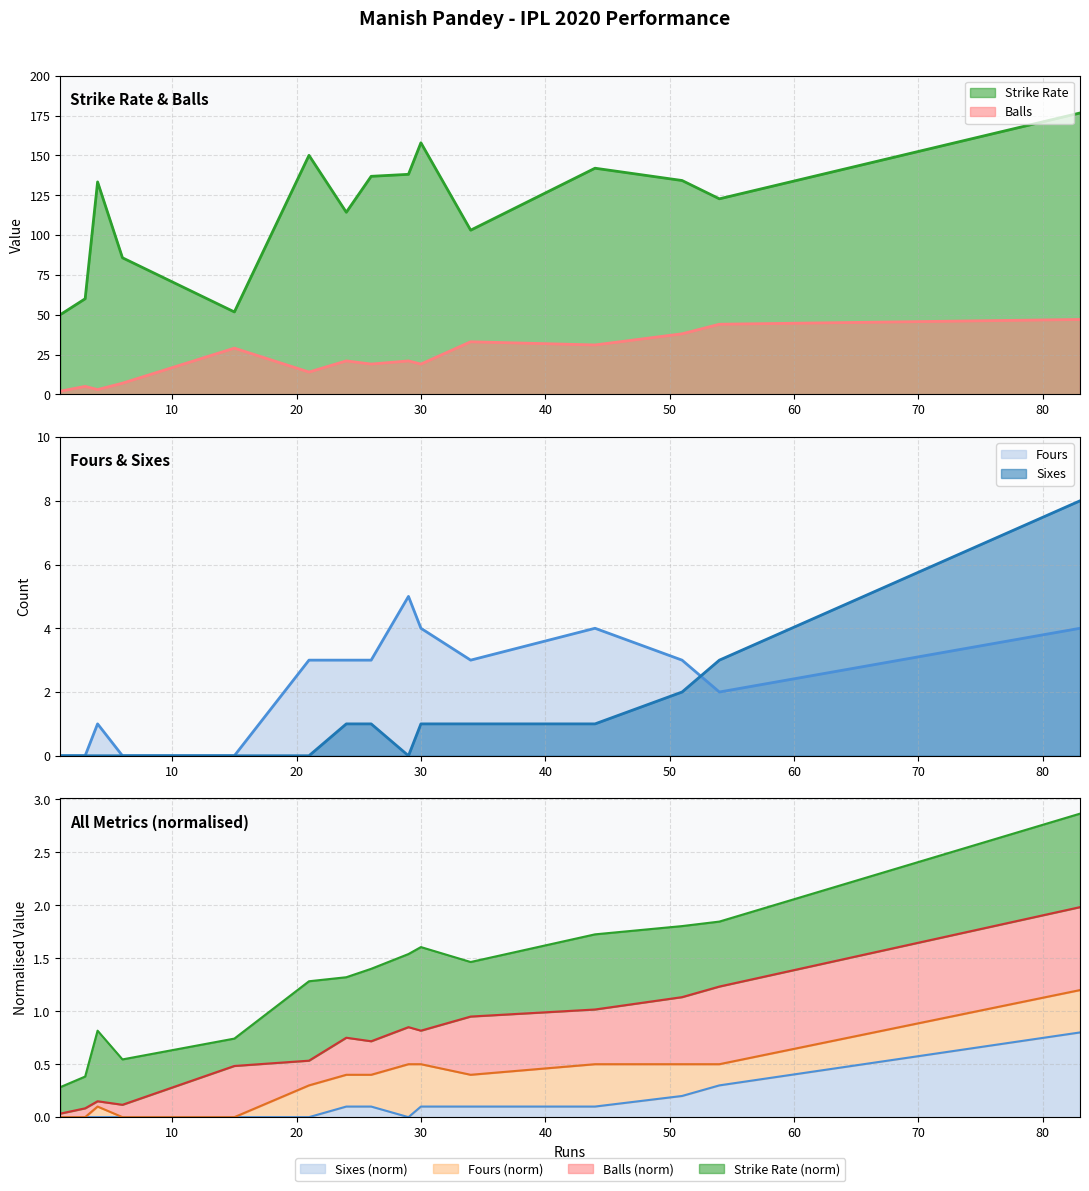

Reading left to right, list all the values displayed in this chart.

Strike Rate: 24=114.3	3=60.0	1=50.0	26=136.8	30=157.9	29=138.1	44=141.9	83=176.6	51=134.2	54=122.7	6=85.7	21=150.0	15=51.7	4=133.3	34=103.0
Balls: 24=21.0	3=5.0	1=2.0	26=19.0	30=19.0	29=21.0	44=31.0	83=47.0	51=38.0	54=44.0	6=7.0	21=14.0	15=29.0	4=3.0	34=33.0
Fours: 24=3.0	3=0.0	1=0.0	26=3.0	30=4.0	29=5.0	44=4.0	83=4.0	51=3.0	54=2.0	6=0.0	21=3.0	15=0.0	4=1.0	34=3.0
Sixes: 24=1.0	3=0.0	1=0.0	26=1.0	30=1.0	29=0.0	44=1.0	83=8.0	51=2.0	54=3.0	6=0.0	21=0.0	15=0.0	4=0.0	34=1.0